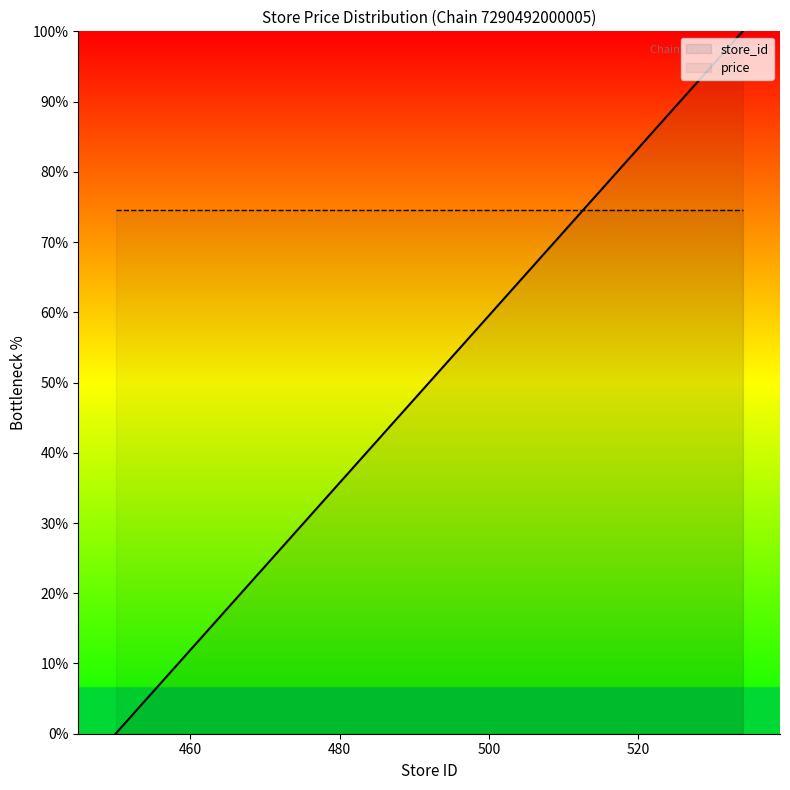

How many data points in store_id are above 75?

9